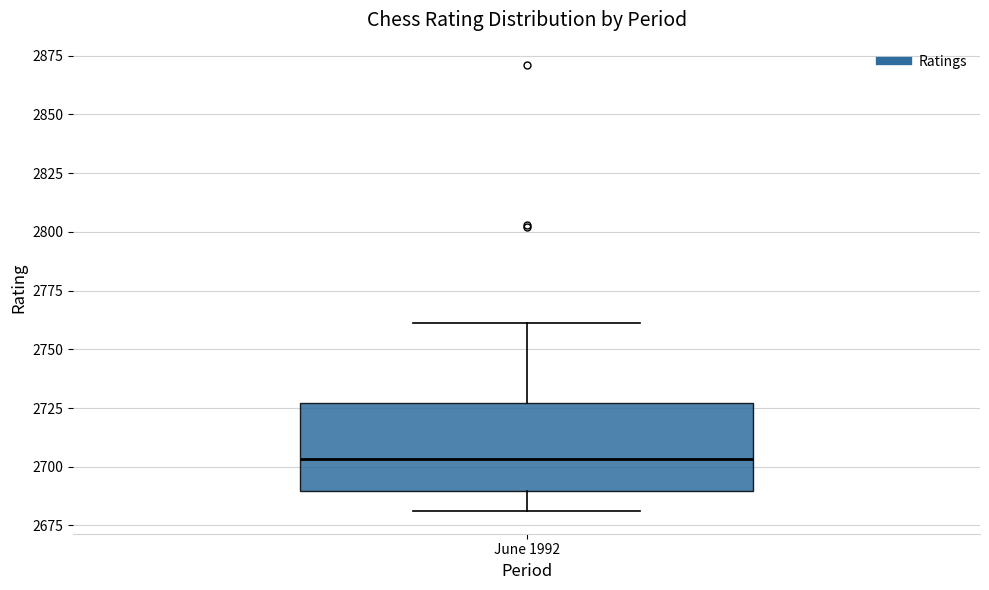

Where does the median line of the box for June 1992 sit on the y-axis? The values are not printed on the chart, so give them approximately, as read against the axis.

2705